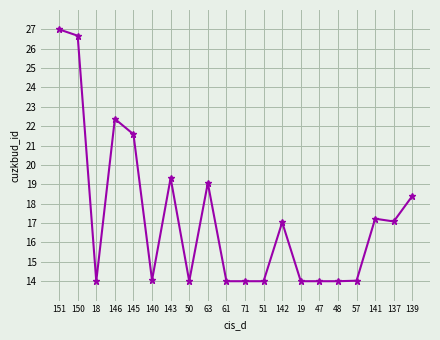

The chart shows a value of 26.7 at 150. True or false?

True